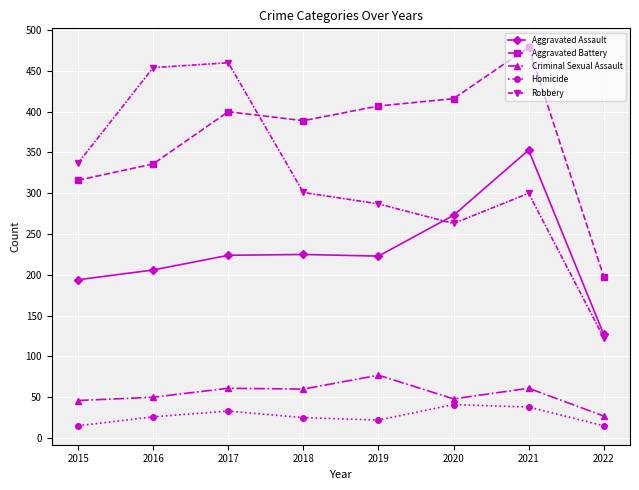

True or false: Aggravated Battery has more than 0 interior local peaks.

True